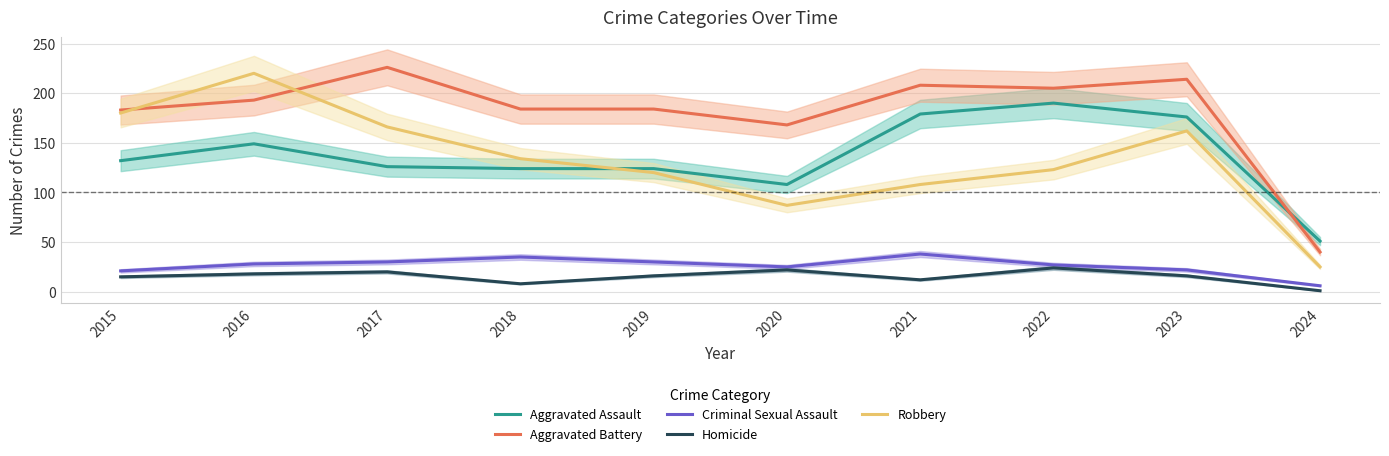

Is the value of Criminal Sexual Assault at 2018 greater than the value of Aggravated Assault at 2017?

No